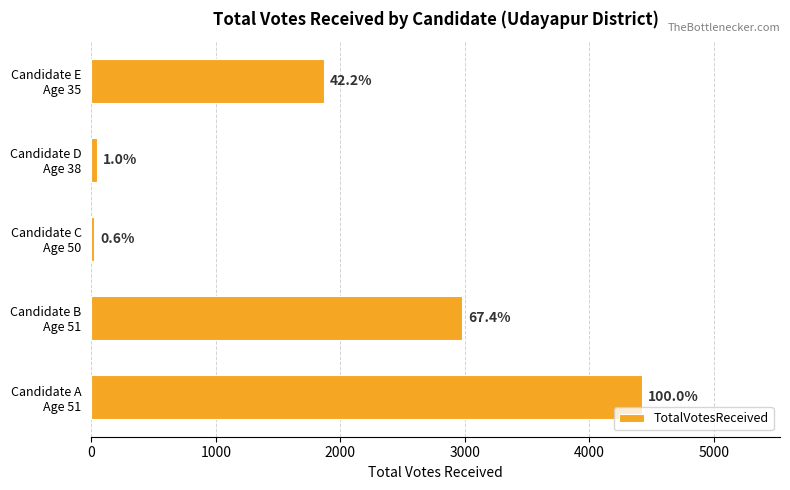

Are the bars horizontal?

Yes